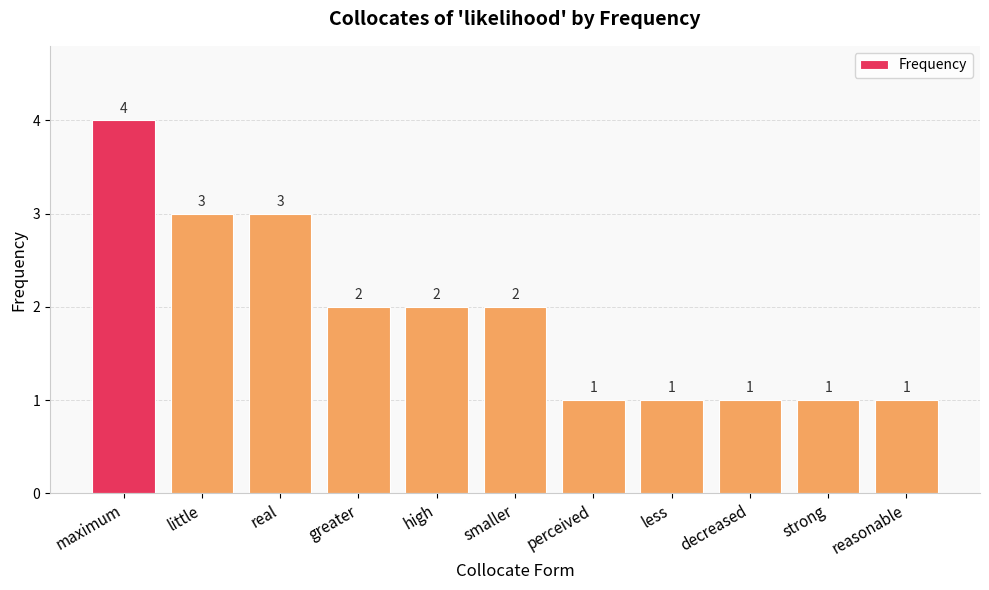

Where does the data first go above 2?

maximum